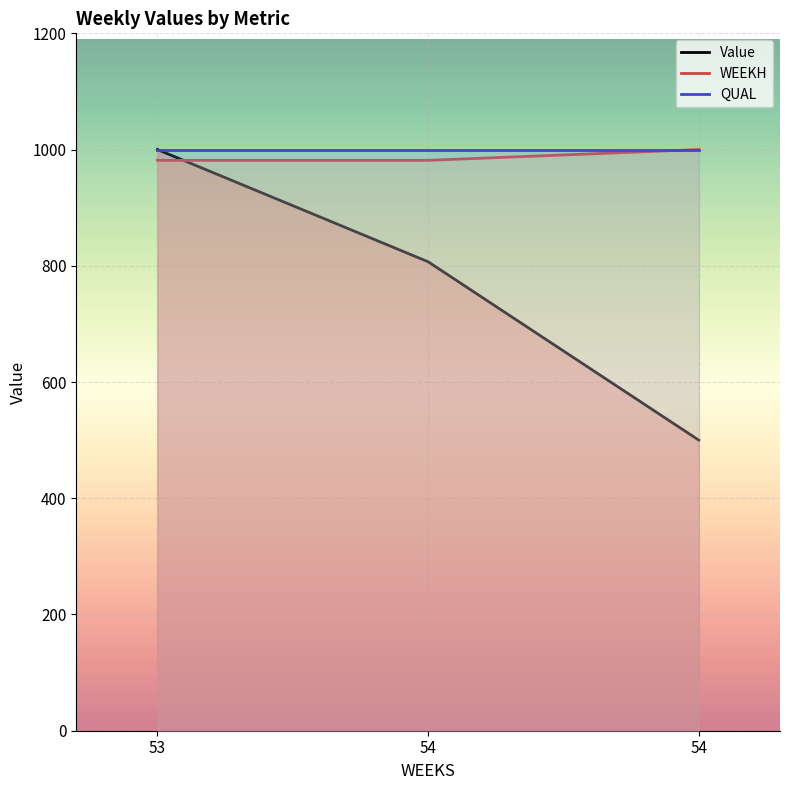

Reading left to right, transcribe all the data shown in this chart.

Value: 1000.0	806.9	500.0
WEEKH: 981.5	981.5	1000.0
QUAL: 1000.0	1000.0	1000.0